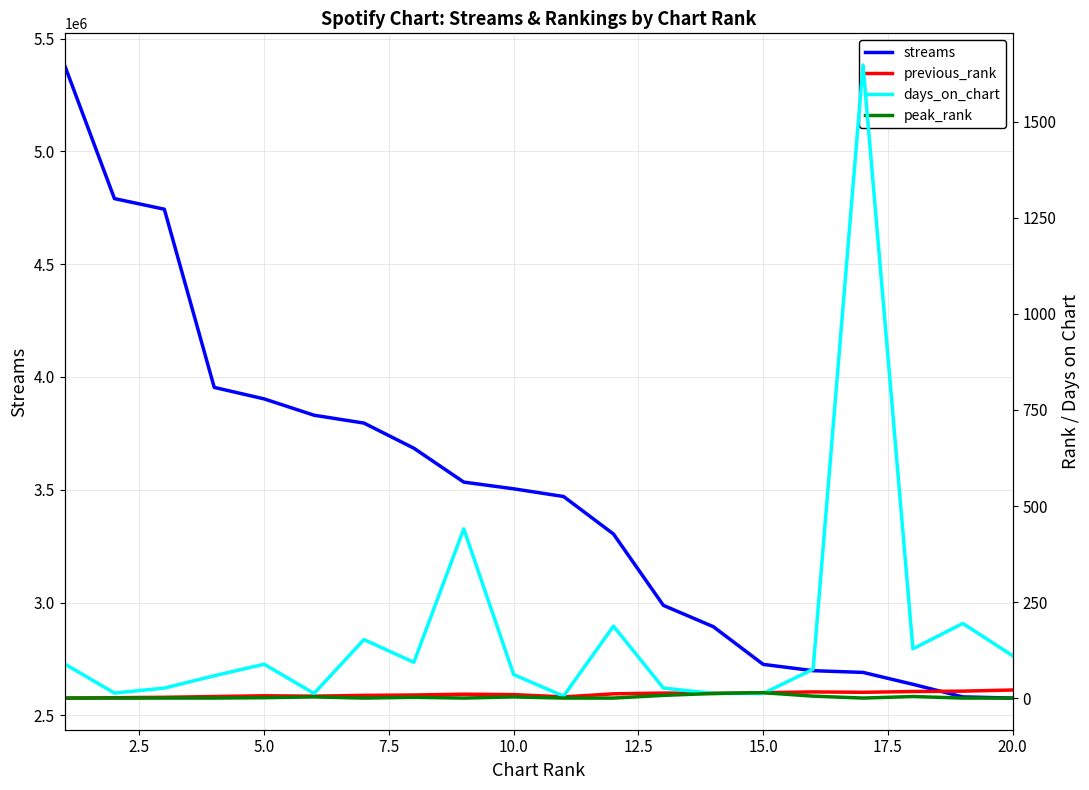

The previous_rank series shows 29 at 15. True or false?

False